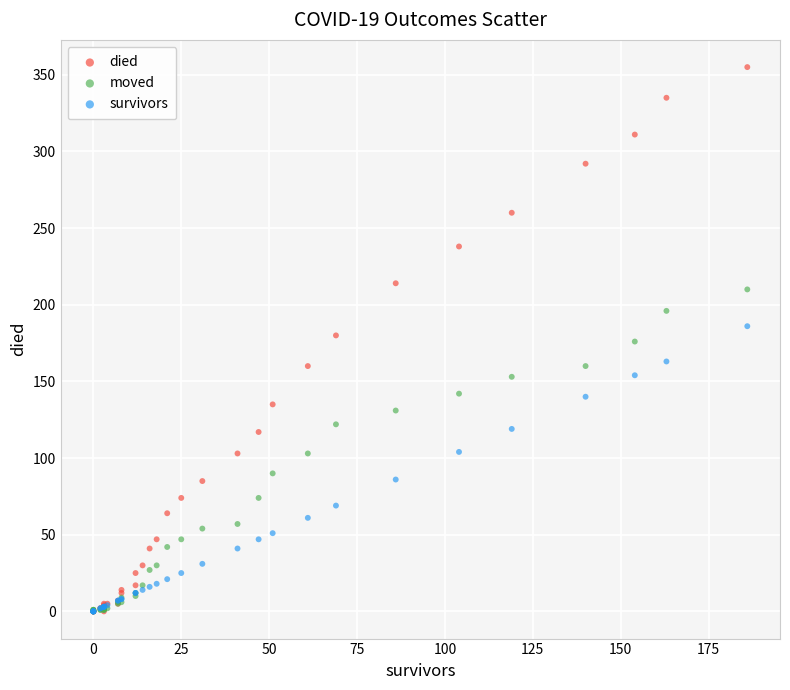

What are all the series names shown in the legend?

died, moved, survivors